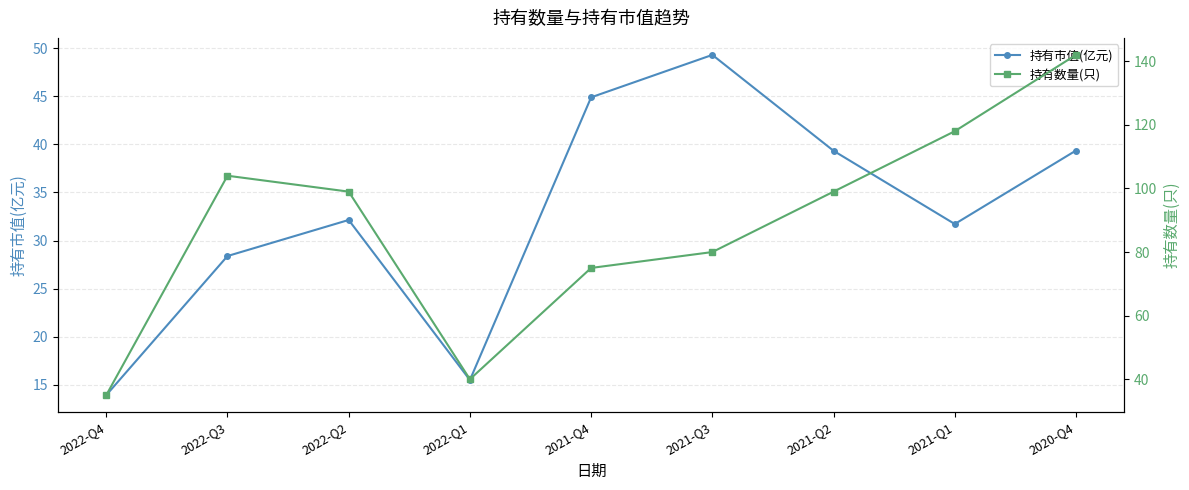

What position from the right is 2022-Q4?

9